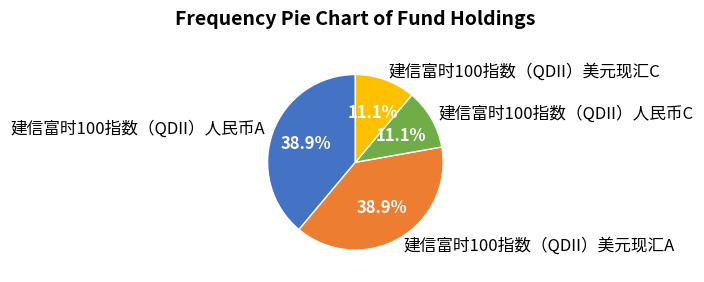

Is there a majority slice in this chart?

No